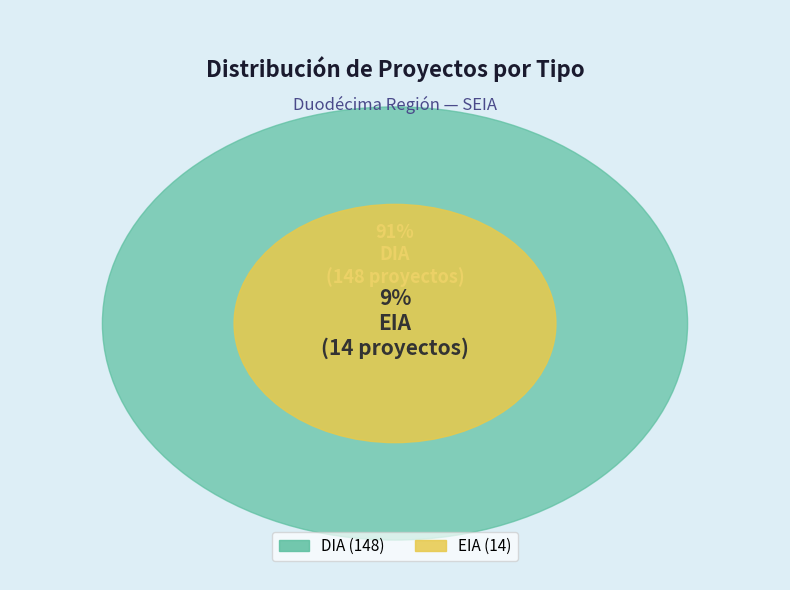

To the nearest percent, what portion does DIA represent?

91%